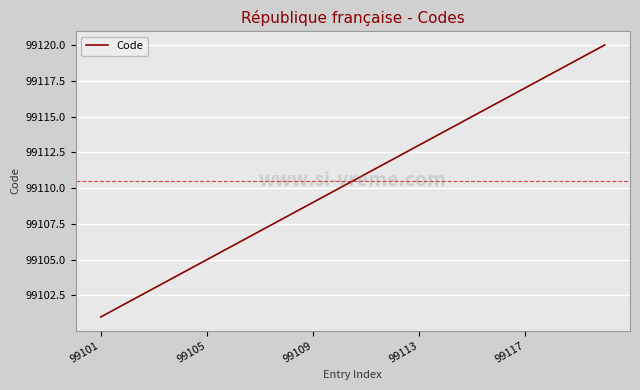

What is the minimum value shown in the chart?

99101